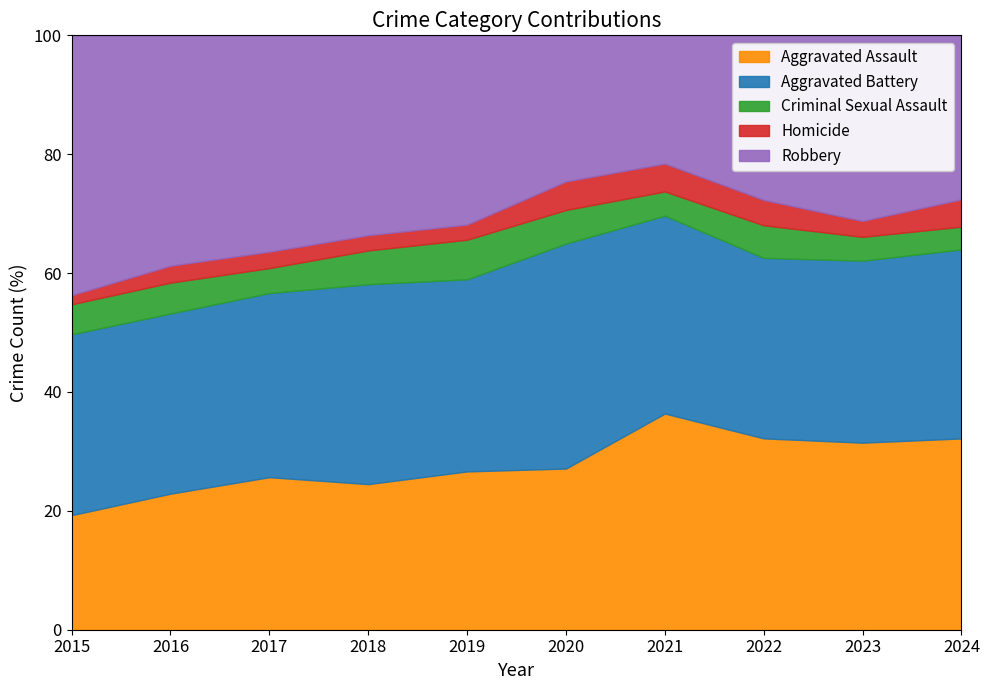

The value of Aggravated Assault at 2017 is 37.8. True or false?

False